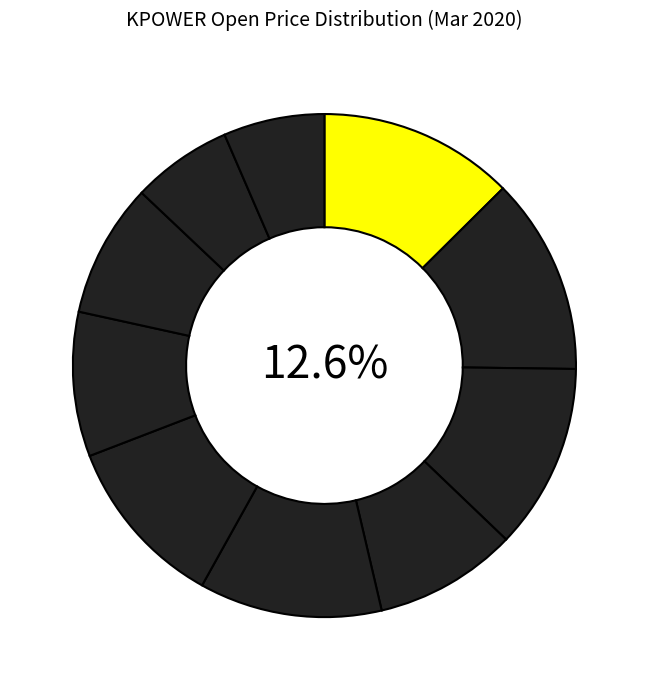

Which category has the smallest portion of the pie?

2020-03-17